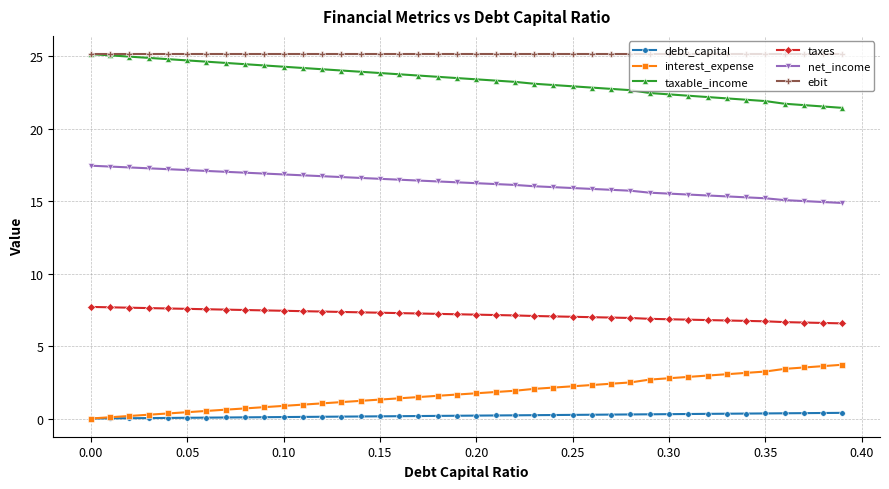

Which series has the largest total across all categories?

ebit